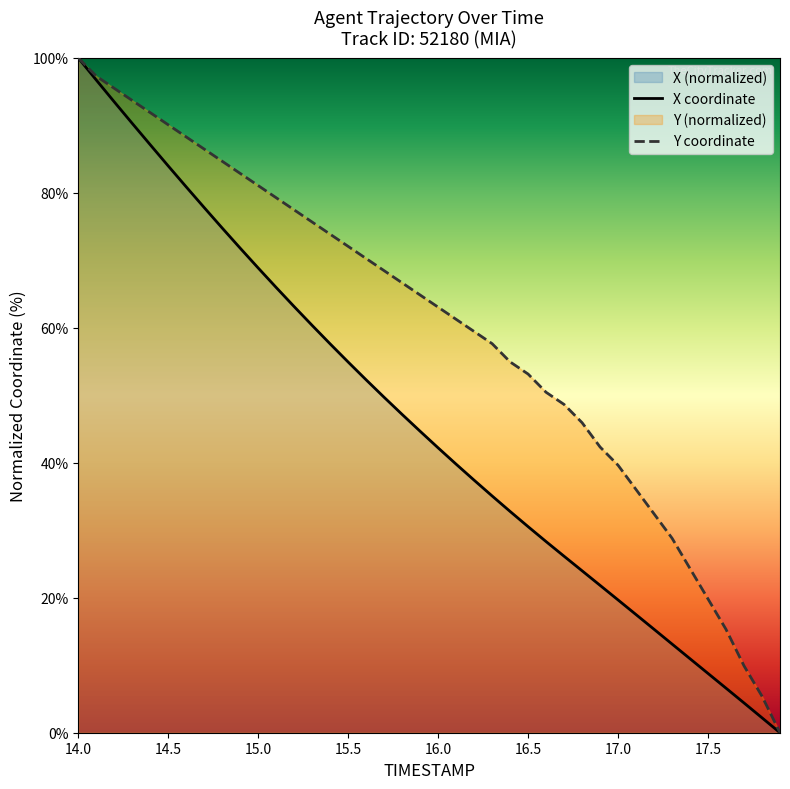

At which label is Y closest to 50?

16.6